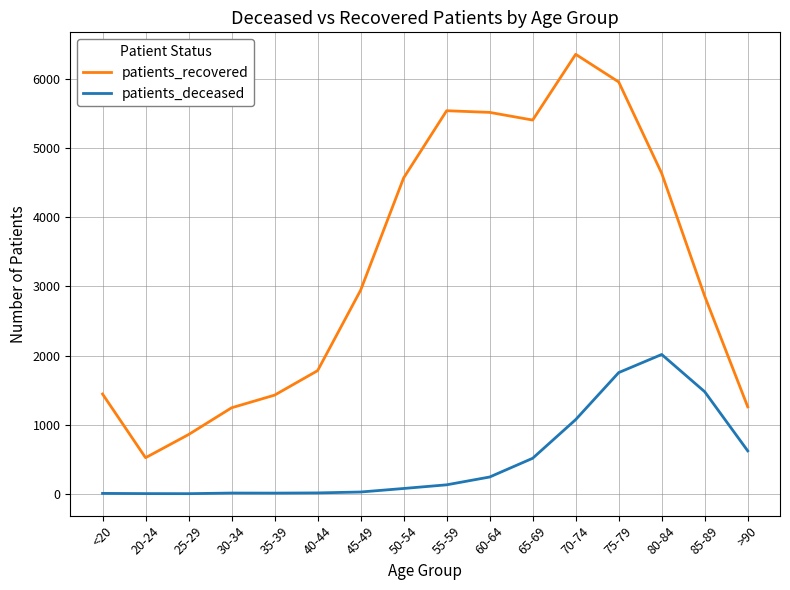

The value of patients_recovered at 65-69 is 9585. True or false?

False